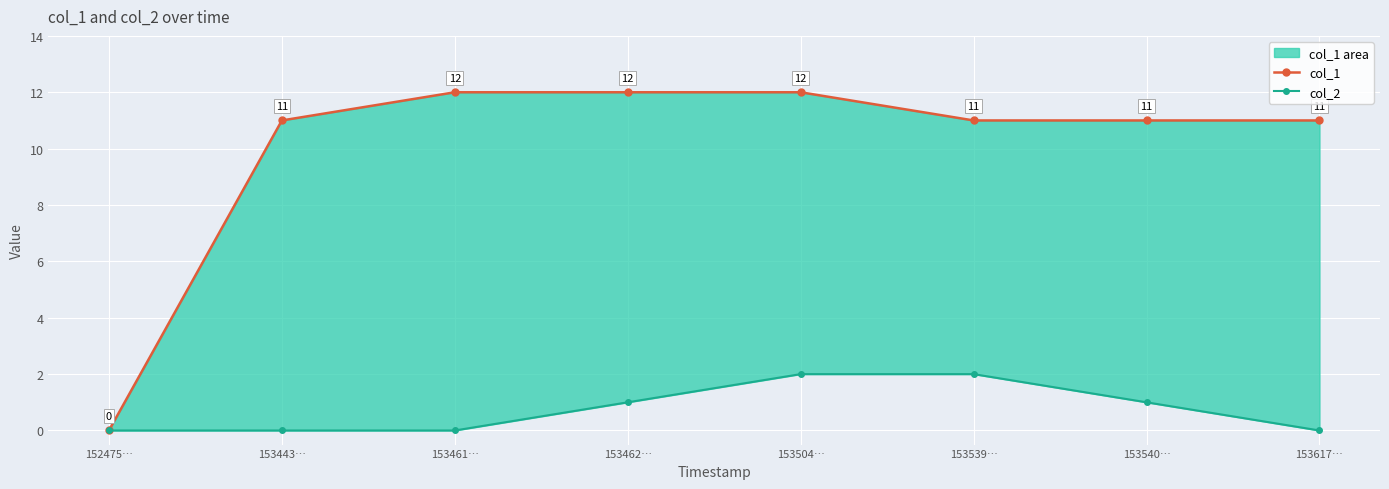

How many data points in col_2 are above 1?

2